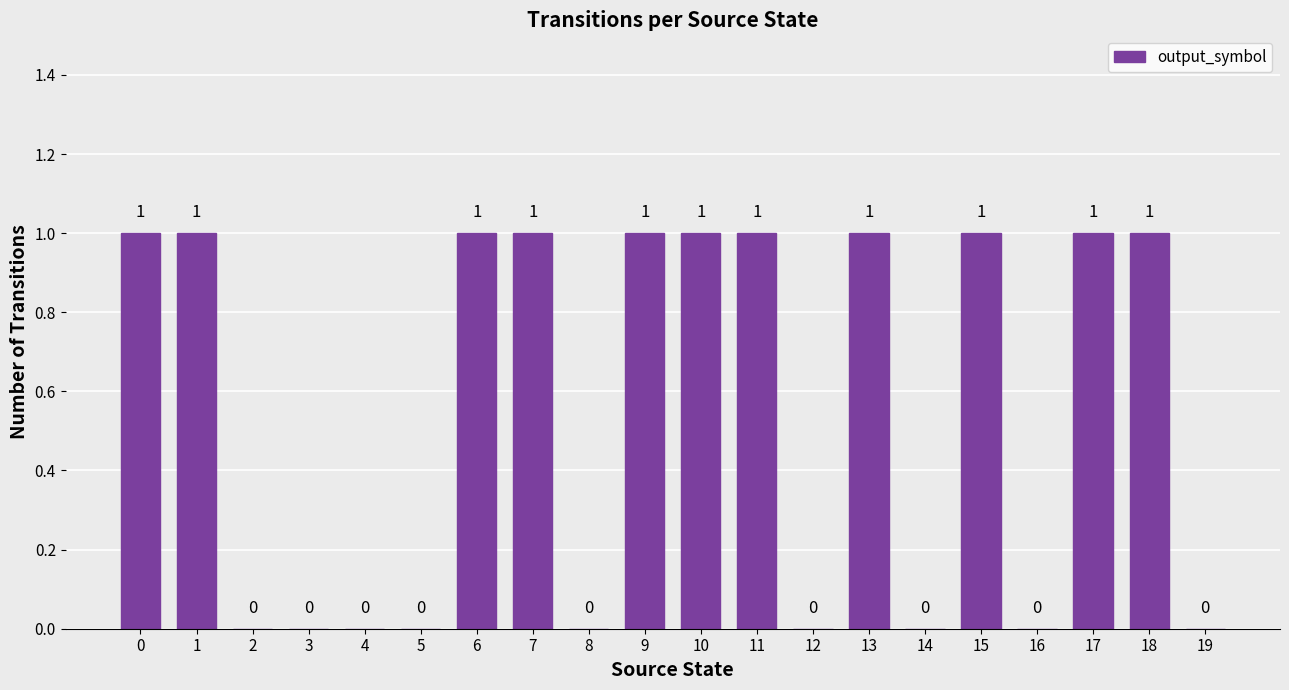

Are the bars horizontal?

No